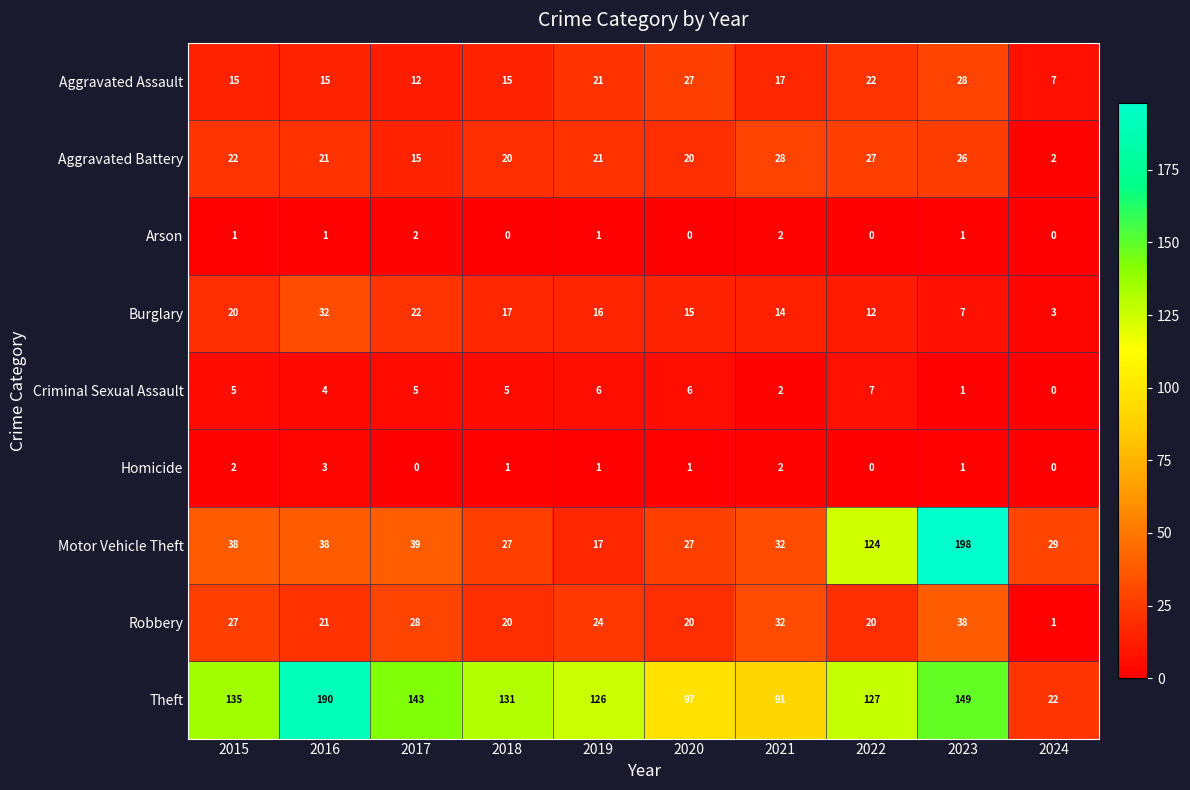

What is the difference between the maximum and minimum values in the Theft series?

168